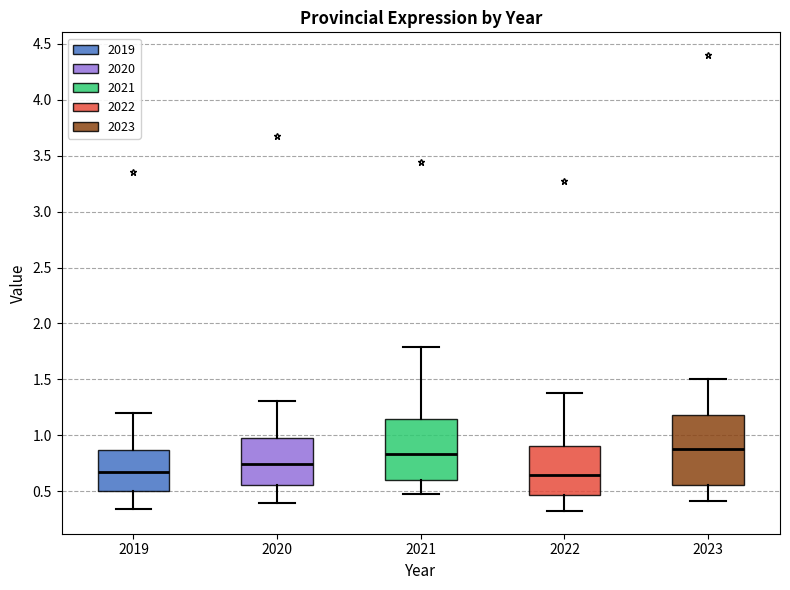

Reading left to right, read every box against the y-axis: the position of its median line, the range the box covers, and the ends of its whiskers. The values are not printed on the chart, so give them approximately, as read against the axis.

2019: median 0.65, box 0.50 to 0.85, whiskers 0.35 to 1.20
2020: median 0.75, box 0.55 to 0.95, whiskers 0.40 to 1.30
2021: median 0.85, box 0.60 to 1.15, whiskers 0.50 to 1.80
2022: median 0.65, box 0.45 to 0.90, whiskers 0.30 to 1.35
2023: median 0.90, box 0.55 to 1.20, whiskers 0.40 to 1.50